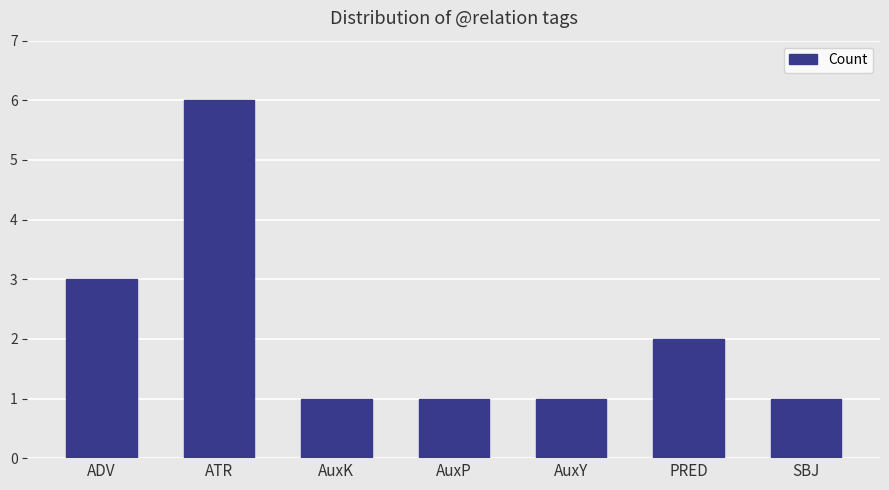

How many categories are shown in the chart?

7